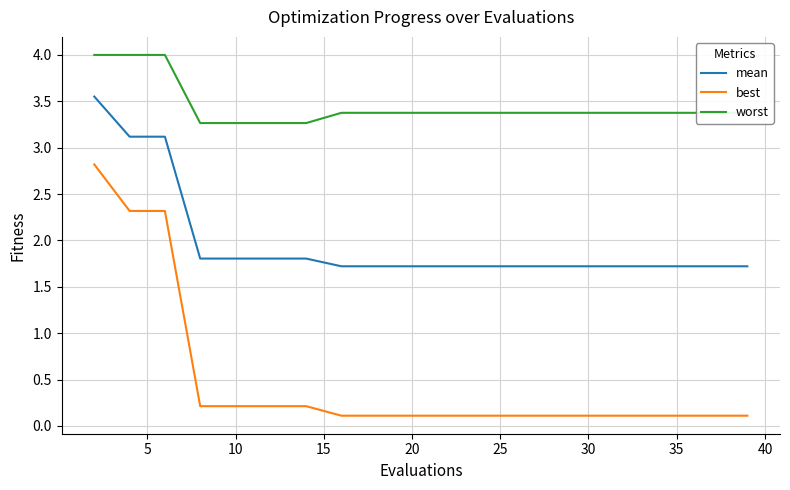

True or false: best and mean cross at least once.

False